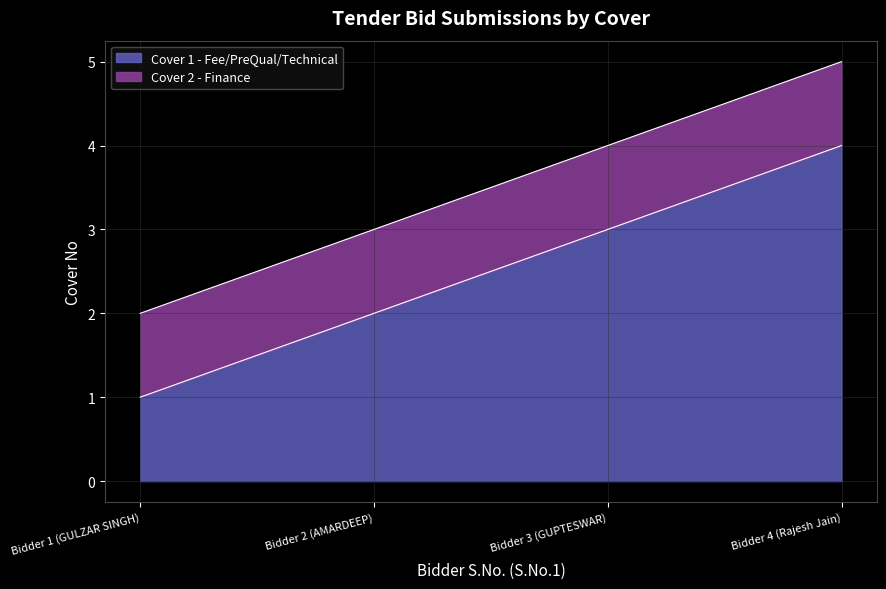

What position from the right is Bidder 3 (GUPTESWAR)?

2